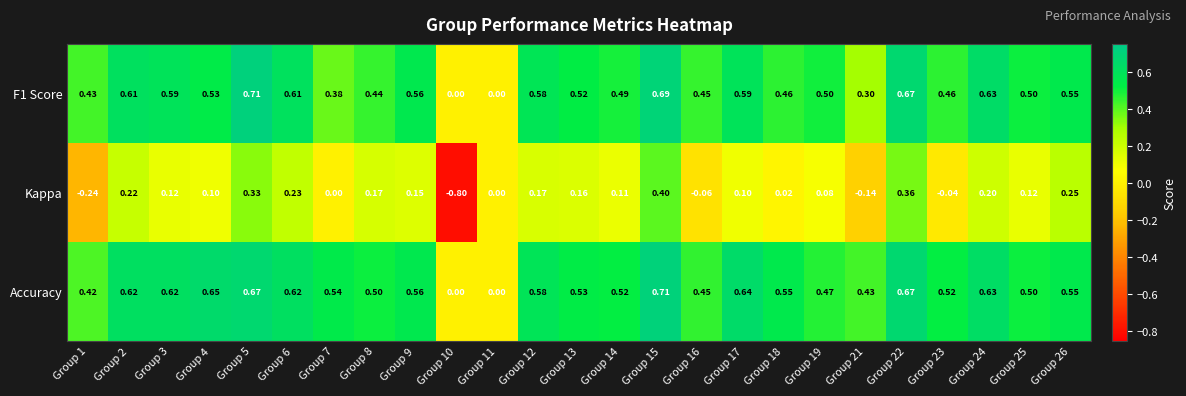

Which series has the largest total across all categories?

Accuracy